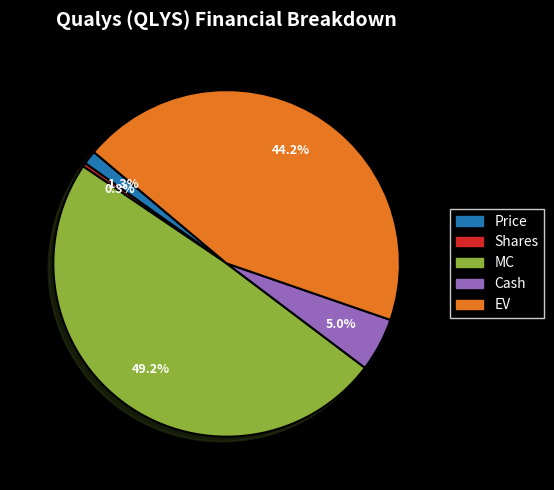

How many segments does this pie chart have?

5